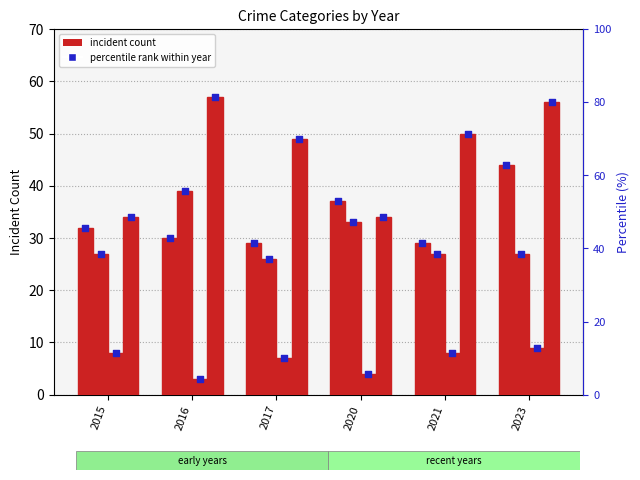

Is the value of Aggravated Battery at 2023 greater than the value of Robbery at 2023?

No